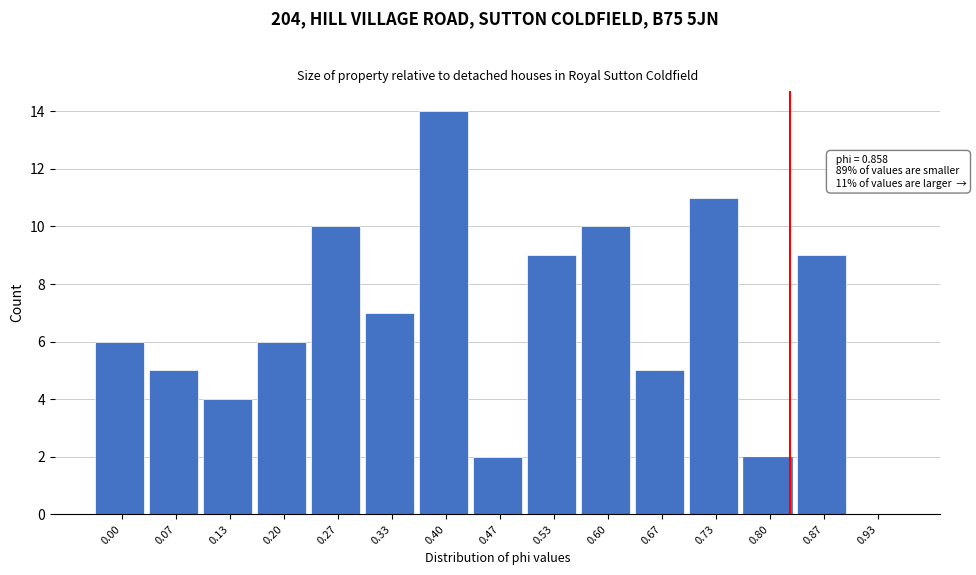

Reading right to left, transcribe all the data shown in this chart.

0.93=0	0.87=9	0.80=2	0.73=11	0.67=5	0.60=10	0.53=9	0.47=2	0.40=14	0.33=7	0.27=10	0.20=6	0.13=4	0.07=5	0.00=6